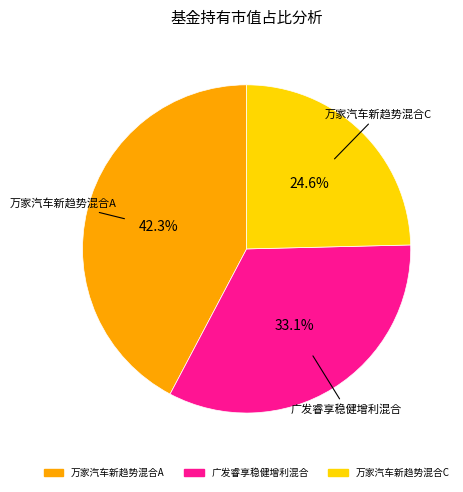

How many slices are in this pie chart?

3